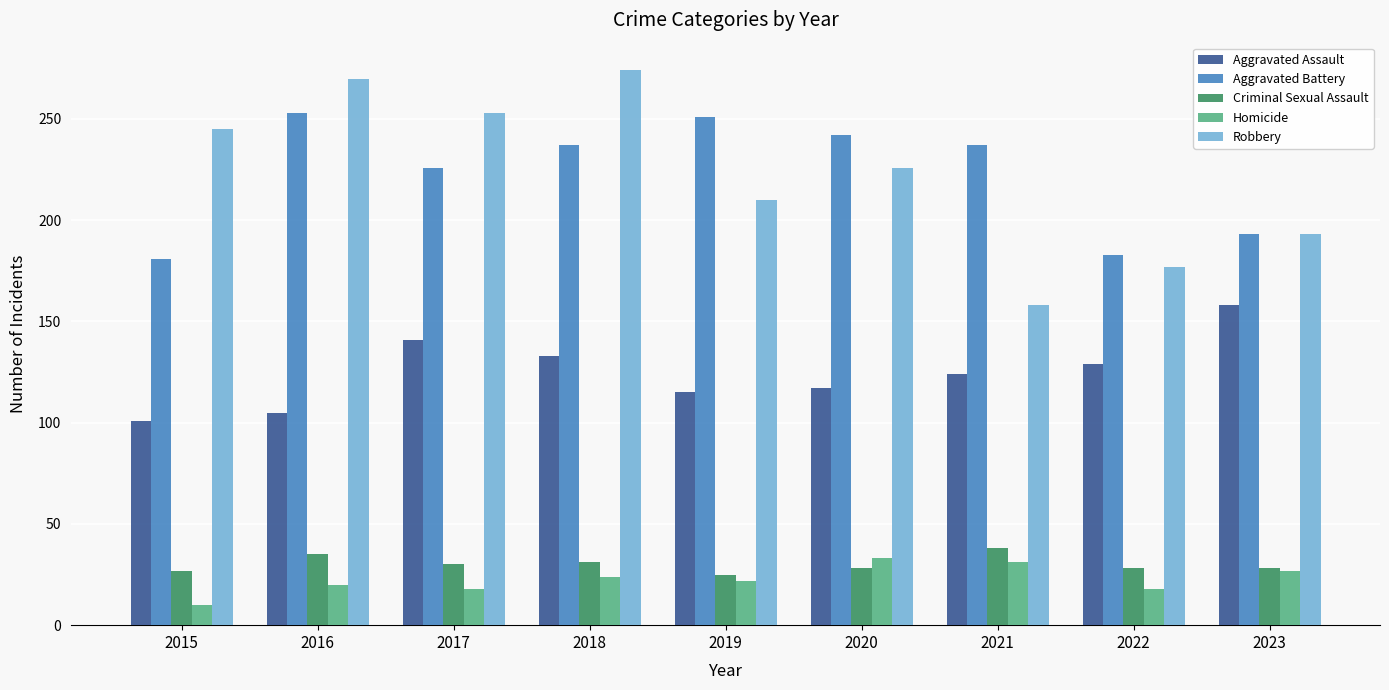

How many data points does each series have?

9